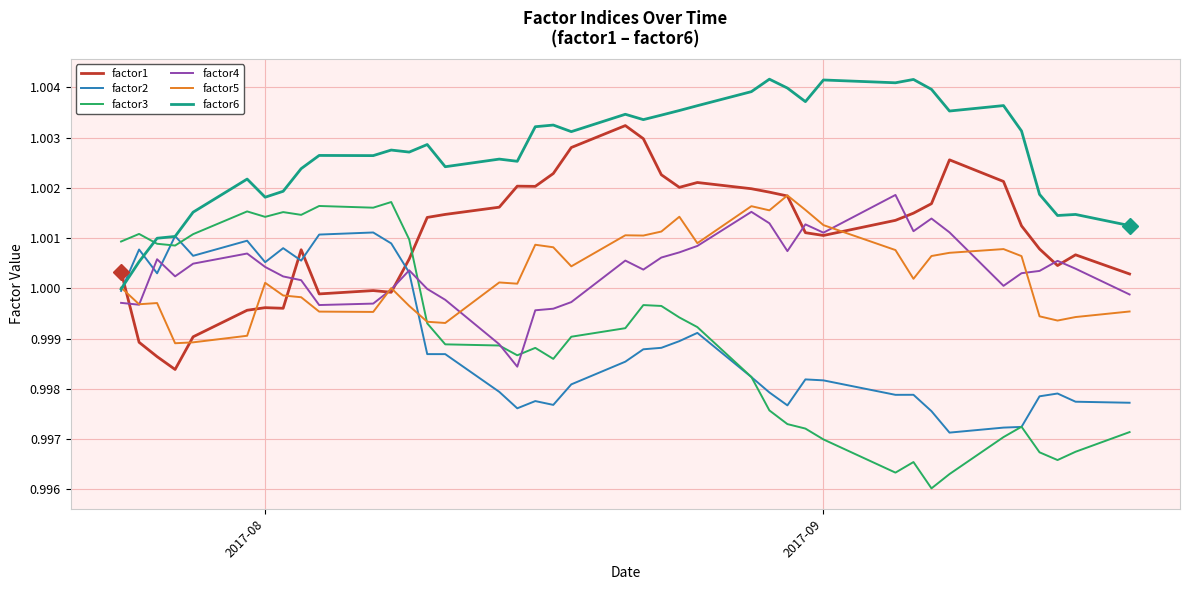

True or false: factor6 and factor4 intersect in this chart.

False